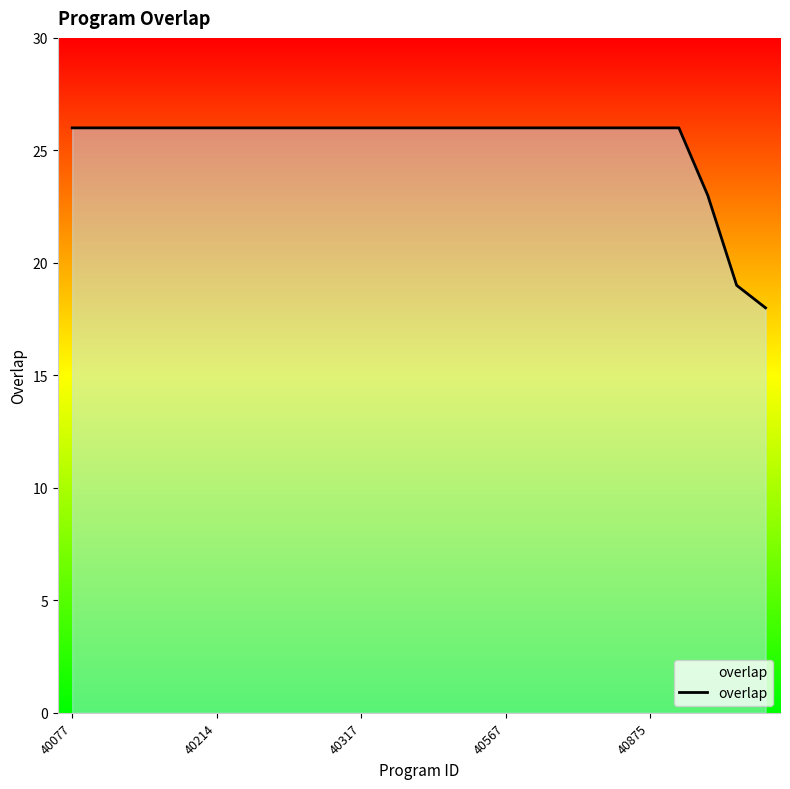

What is the smallest value displayed?

18